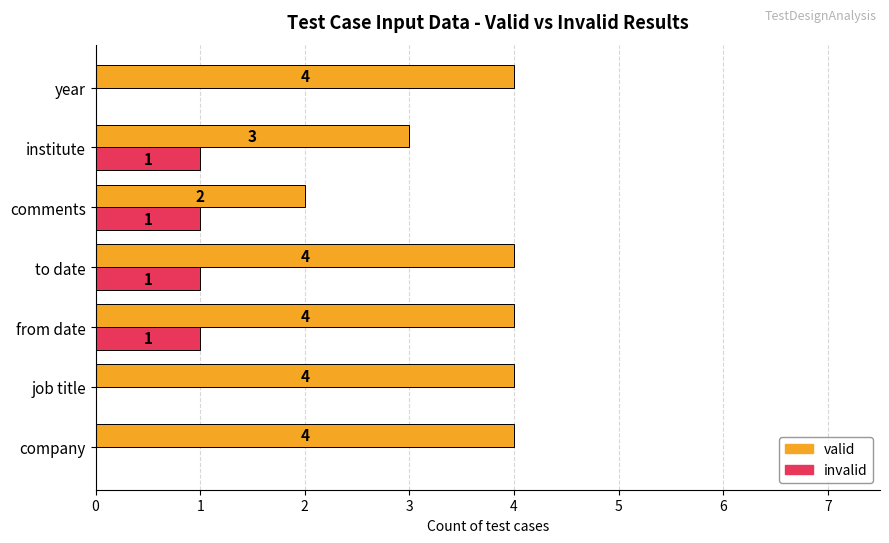

How many series are shown in this chart?

2